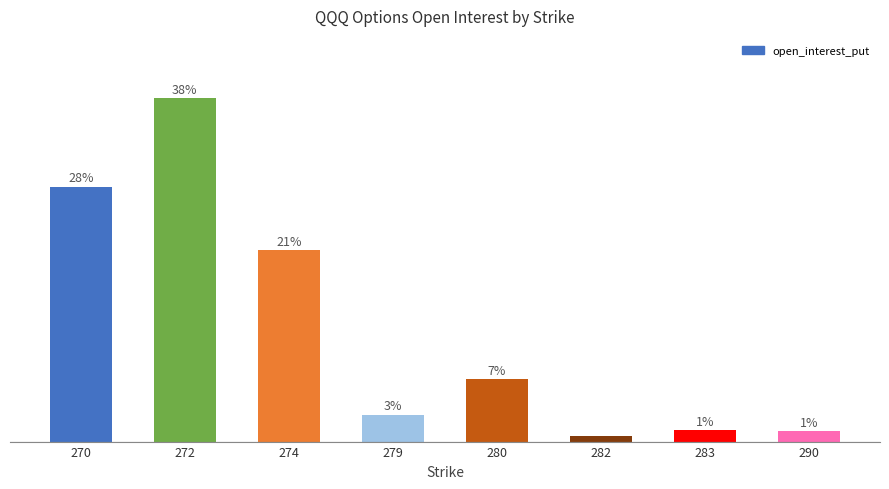

What is the sum of all values?

1213